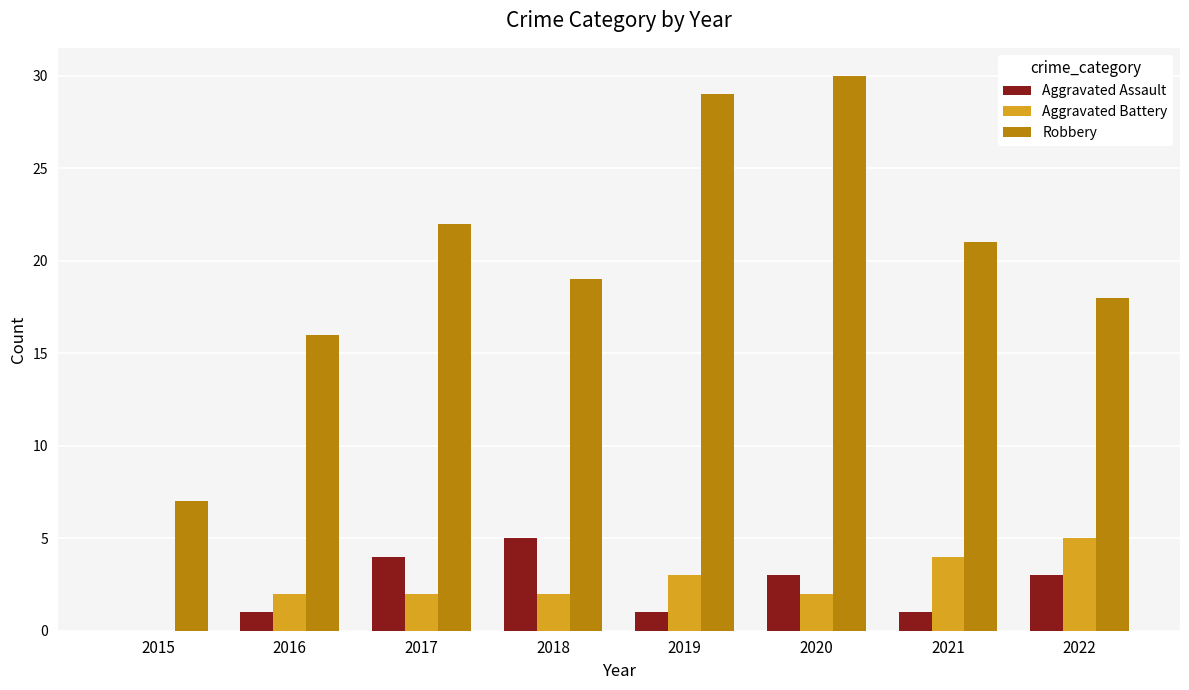

Reading left to right, what are all the values shown in this chart?

Aggravated Assault: 2015=0	2016=1	2017=4	2018=5	2019=1	2020=3	2021=1	2022=3
Aggravated Battery: 2015=0	2016=2	2017=2	2018=2	2019=3	2020=2	2021=4	2022=5
Robbery: 2015=7	2016=16	2017=22	2018=19	2019=29	2020=30	2021=21	2022=18